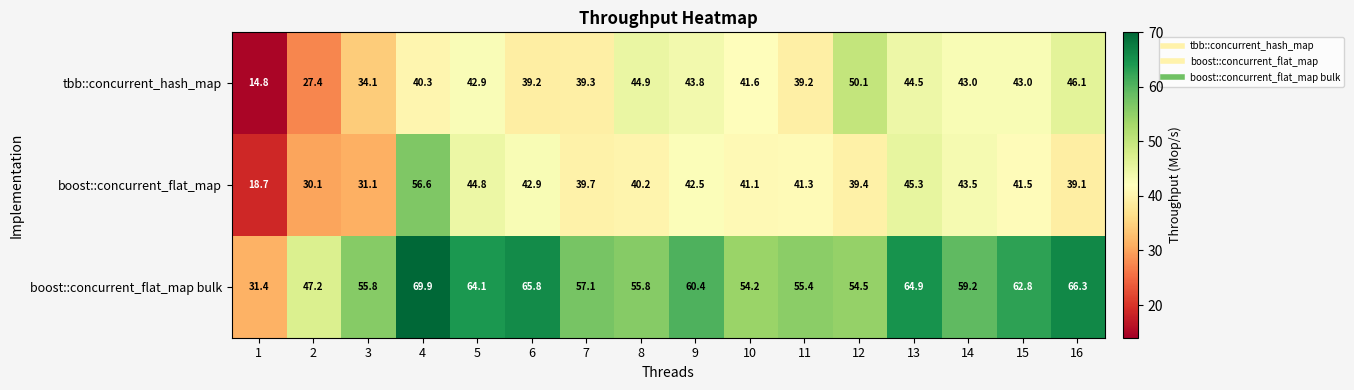

At 10, list the series in order from largest to smallest.

boost::concurrent_flat_map bulk, tbb::concurrent_hash_map, boost::concurrent_flat_map